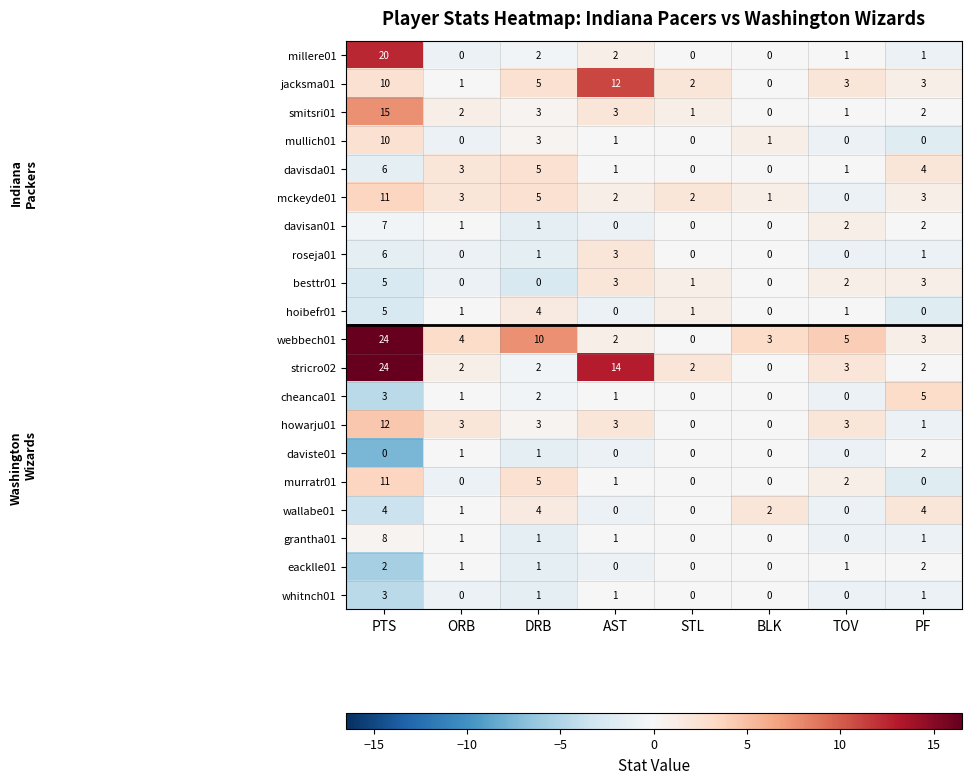

What is the difference between the maximum and second lowest values in the davisan01 series?

7